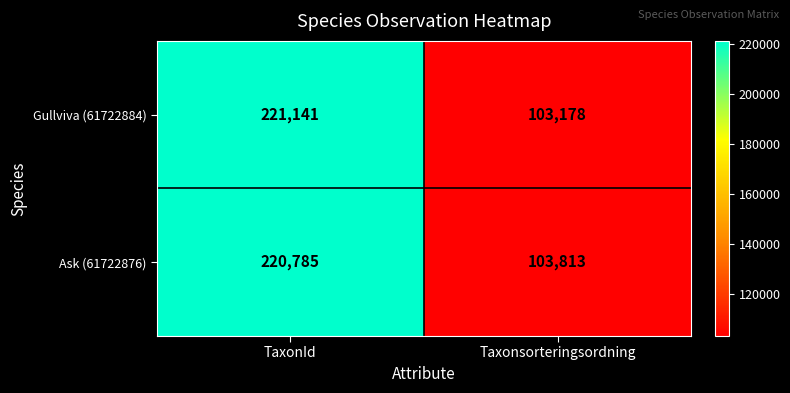

What is the total value across all series at TaxonId?

441926